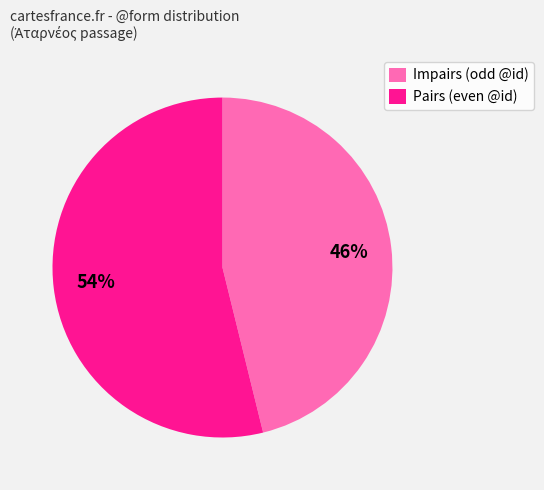

To the nearest percent, what is the difference between the largest and smallest slice percentages?

8%